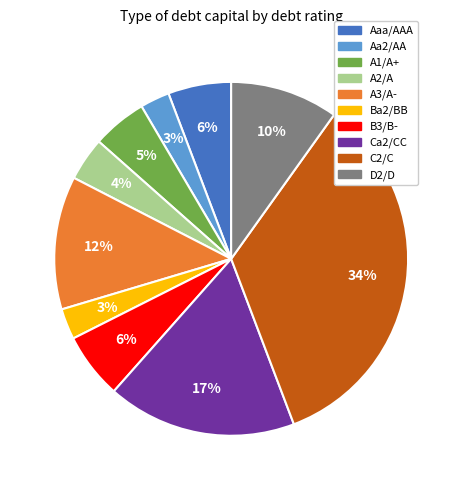

To the nearest percent, what is the average slice percentage?

10%